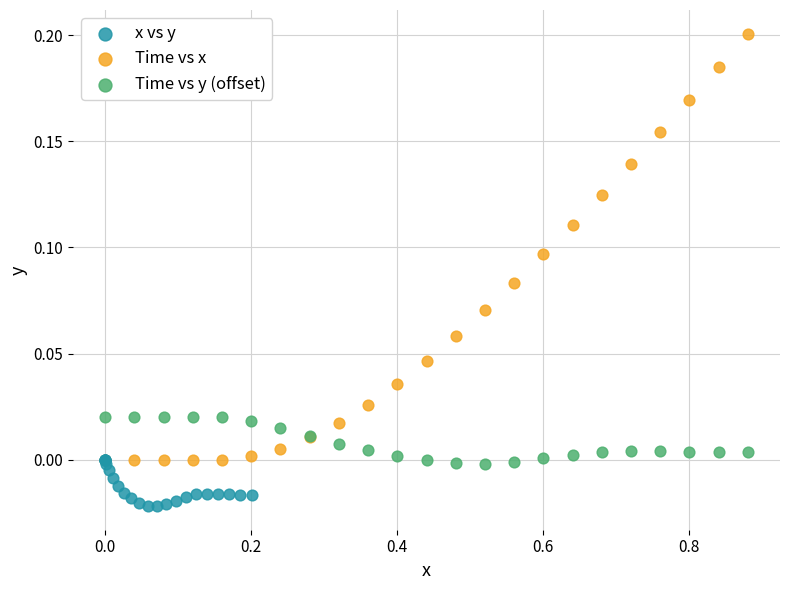

Which series reaches the minimum Y coordinate?

x vs y